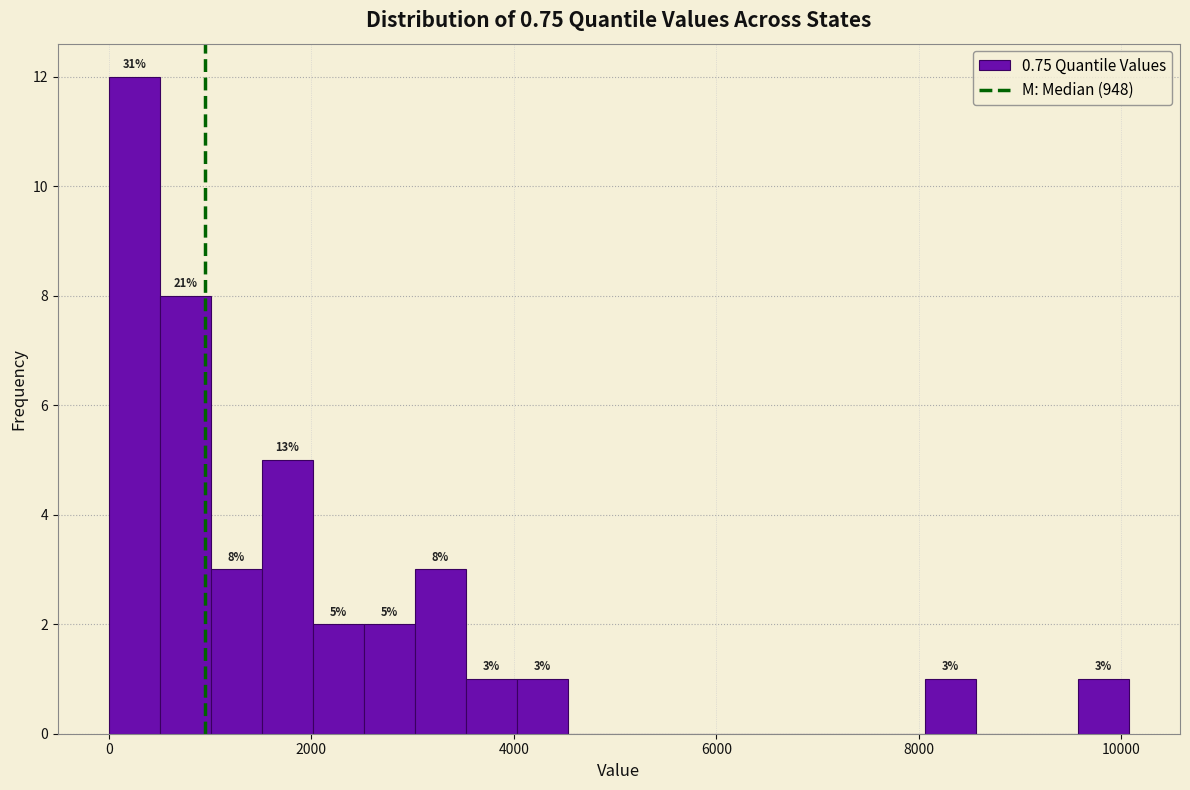

Read against the x-axis, roughly where is the centre of the tallest bar?

200